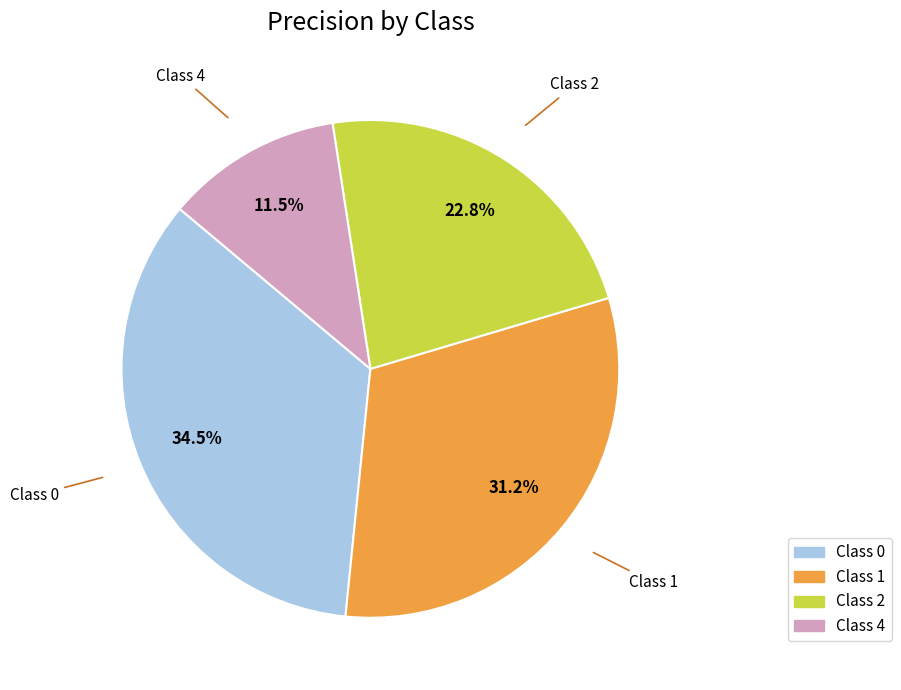

Does any single category account for the majority?

No